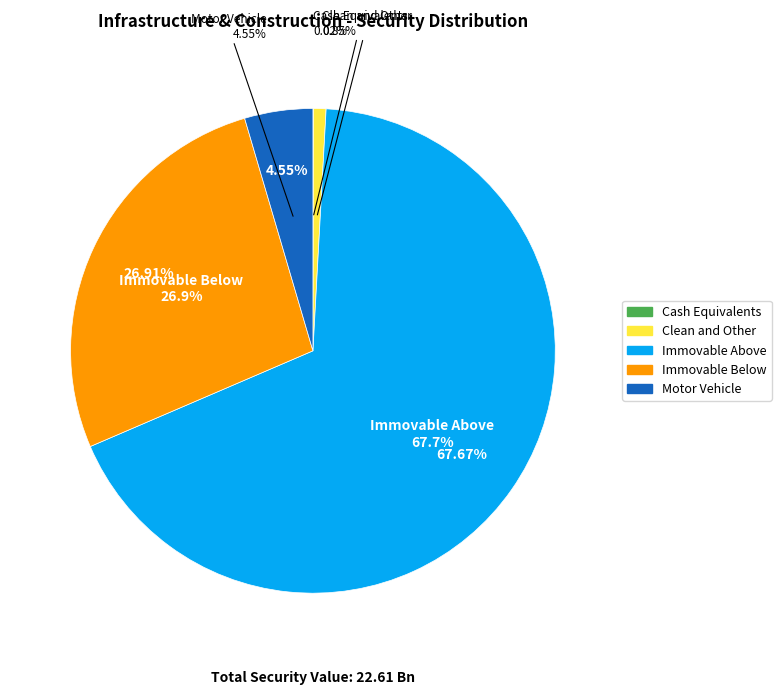

Count the number of slices in the pie.

5